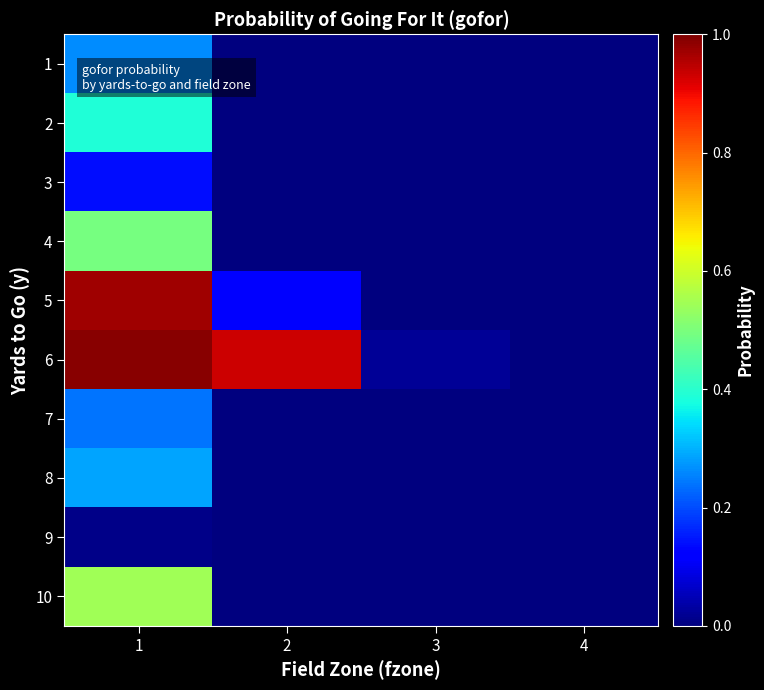

At 3, list the series in order from smallest to largest.

1, 2, 3, 4, 5, 7, 8, 9, 10, 6